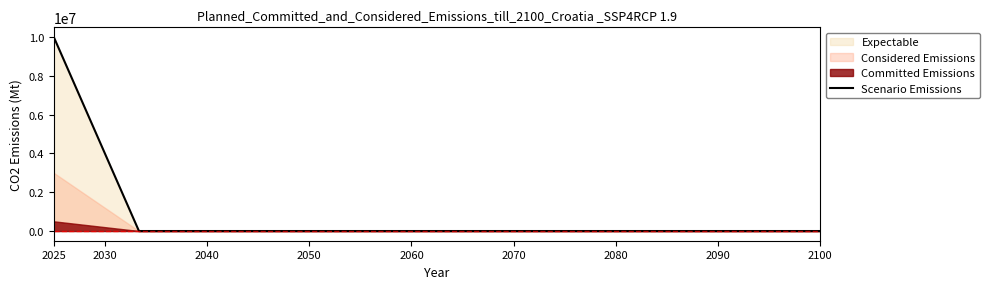

What is the highest value of the Scenario Emissions series?

10000000